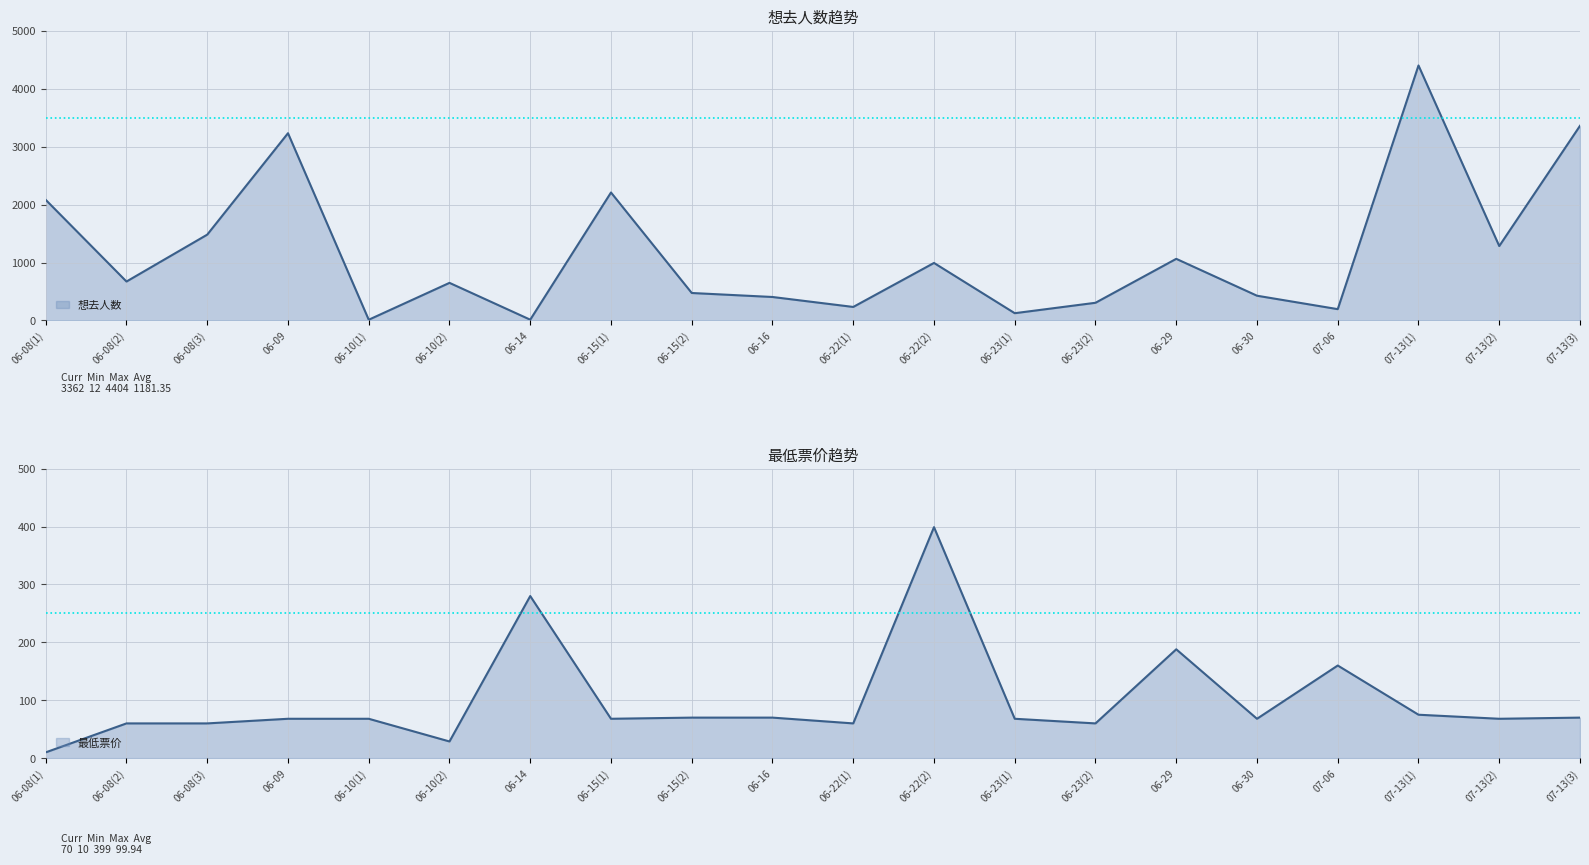

True or false: 想去人数 has more than 0 points higher than both neighbors.

True